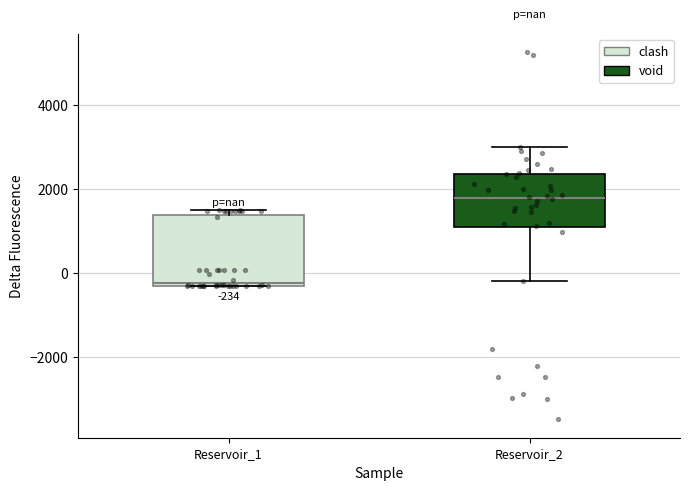

Comparing the boxes themselves (not the whiskers), which one is the tallest?

Reservoir_1